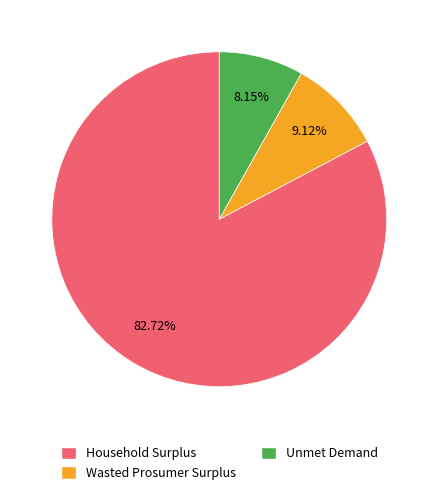

To the nearest percent, what portion does Unmet Demand represent?

8%